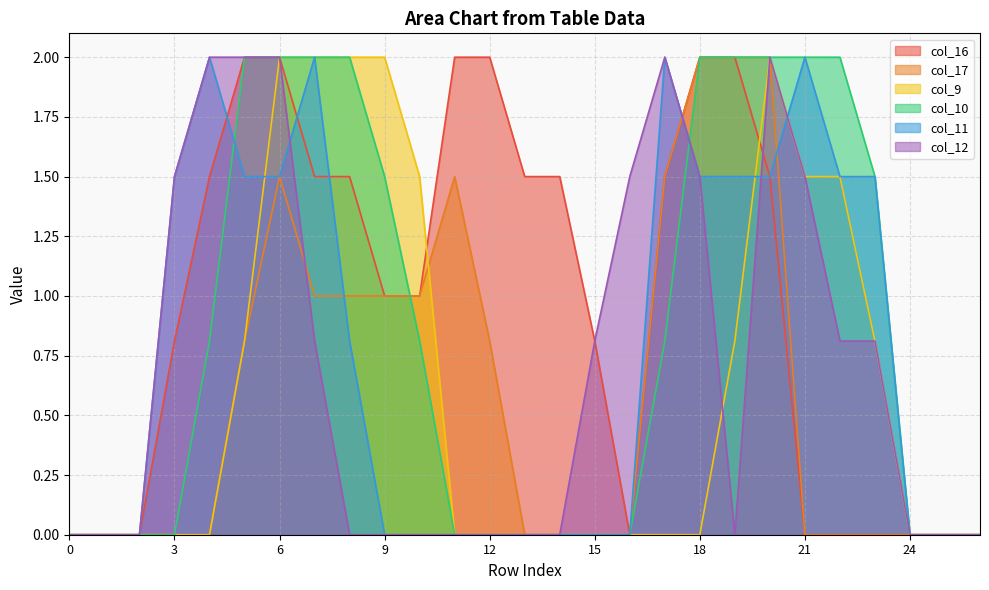

What value does the col_17 series have at 20?

2.0